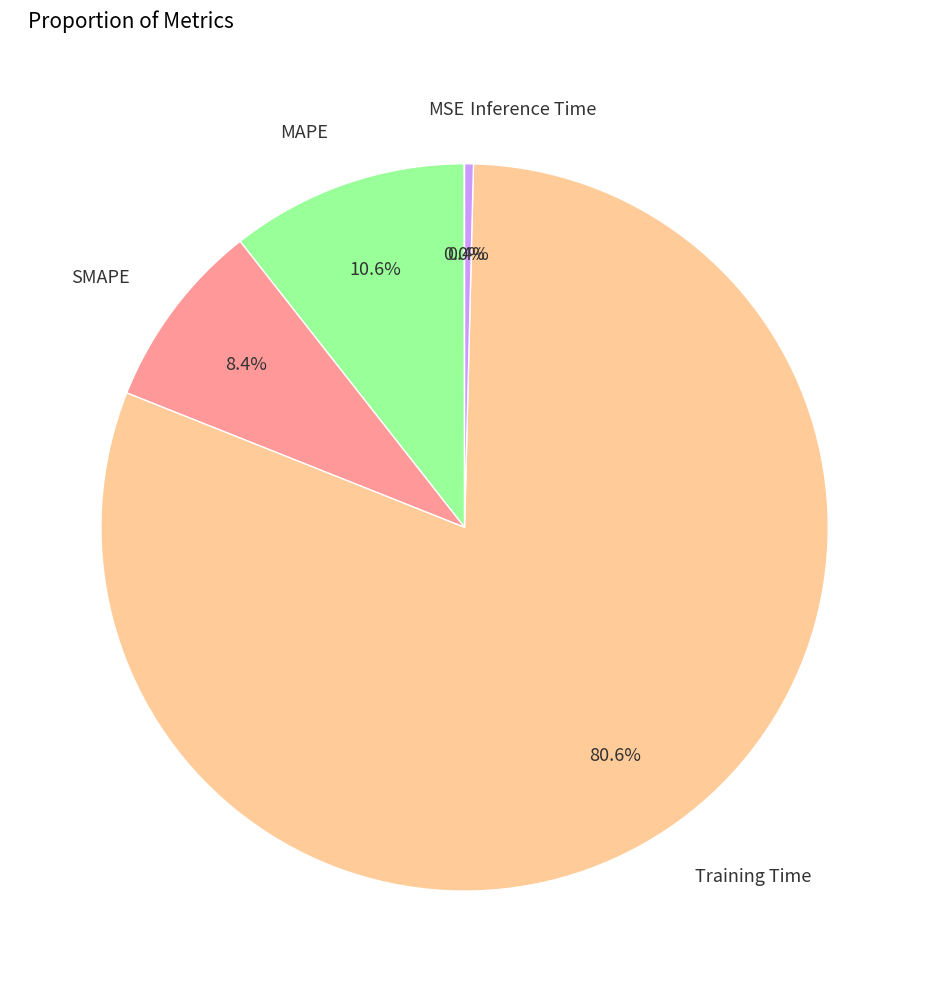

To the nearest percent, what is the difference between the largest and smallest slice percentages?

81%